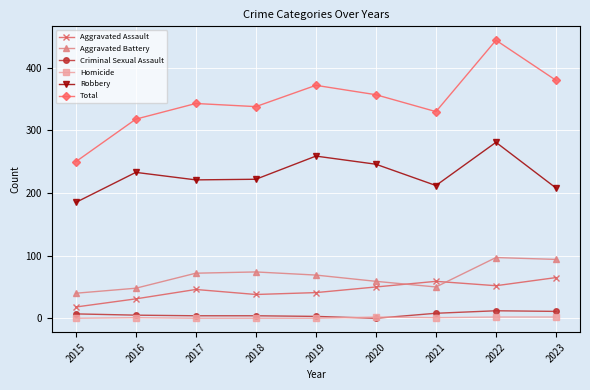

True or false: Aggravated Assault and Robbery cross at least once.

False